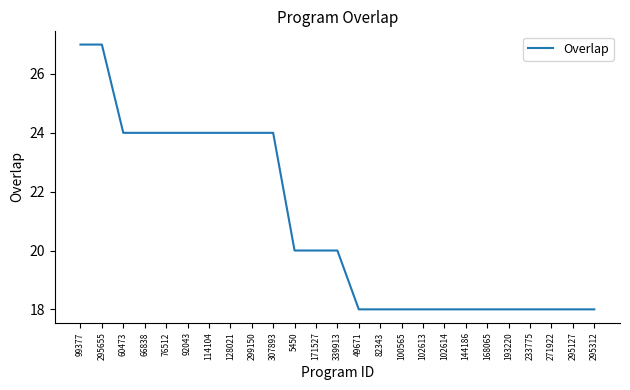

What position from the left is 82343?

15